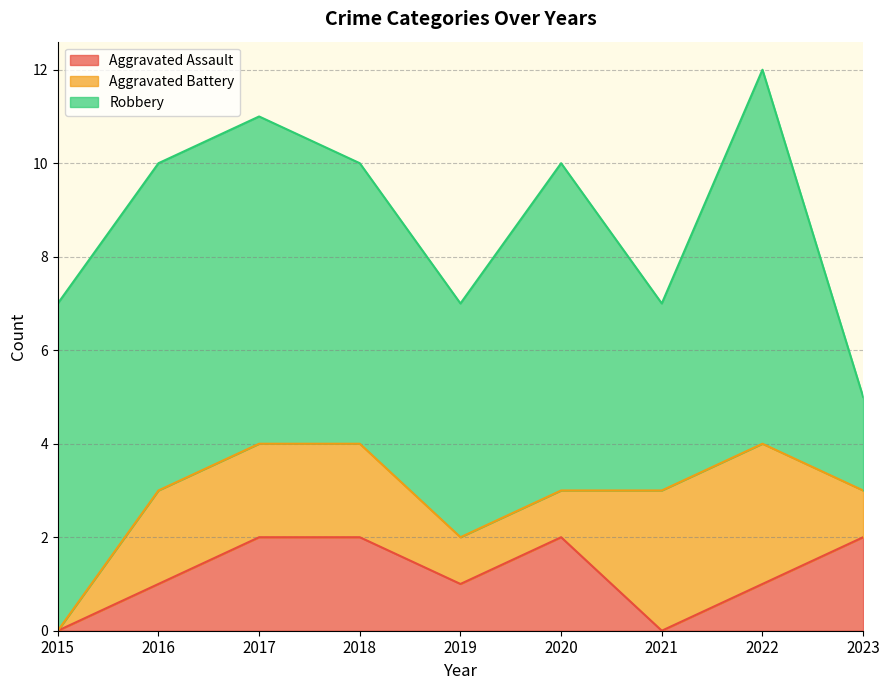

How many values in the Robbery series are below 7?

4